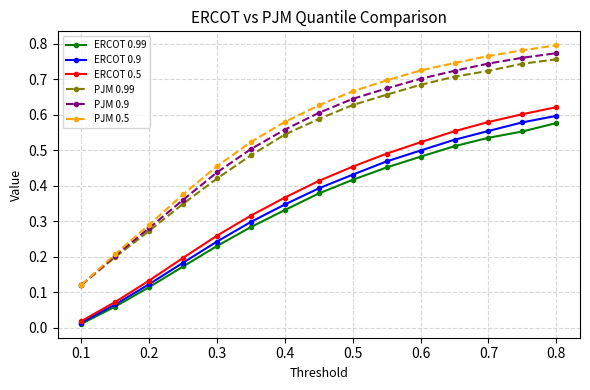

Which series has the largest range (max minus min)?

PJM 0.5